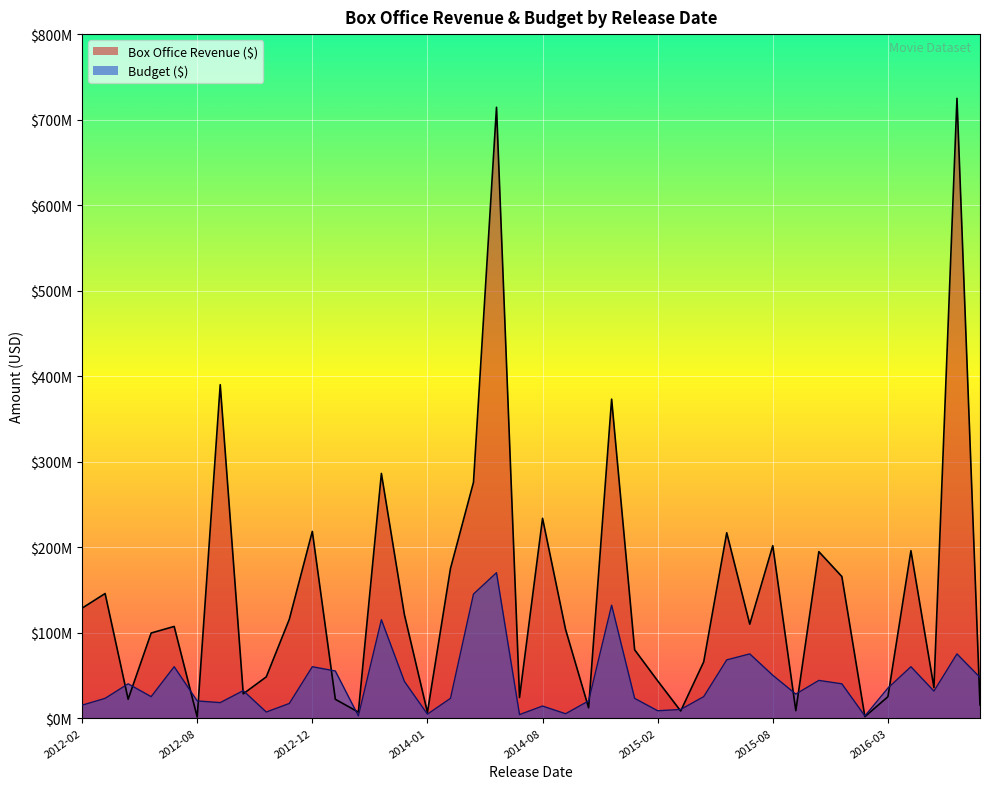

At which category is the sum across all series the highest?

2014-03-13